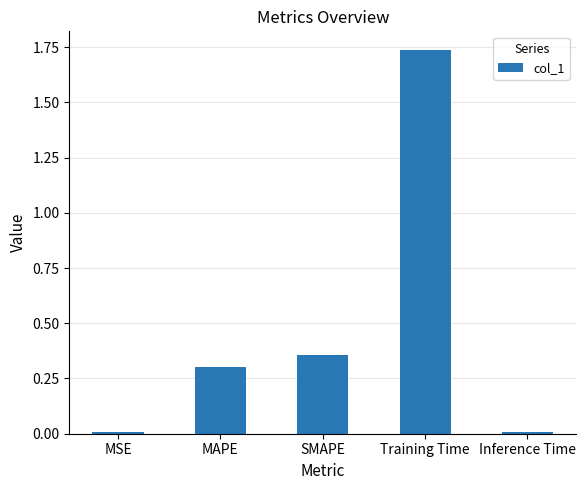

What is the ratio of the value at SMAPE to the value at Training Time?

0.2